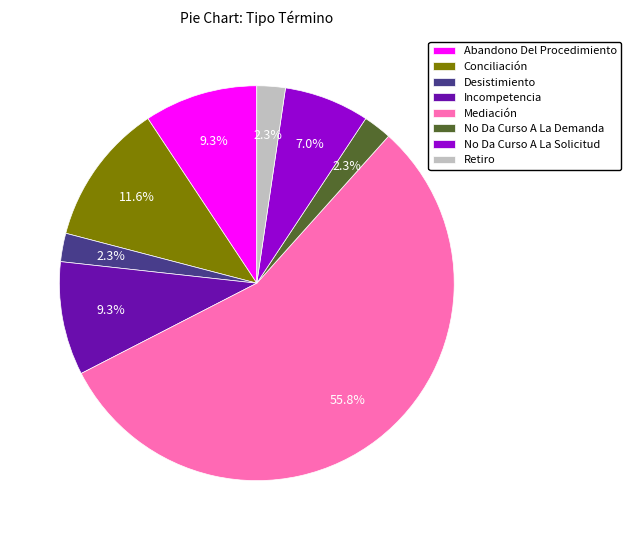

How many slices are in this pie chart?

8